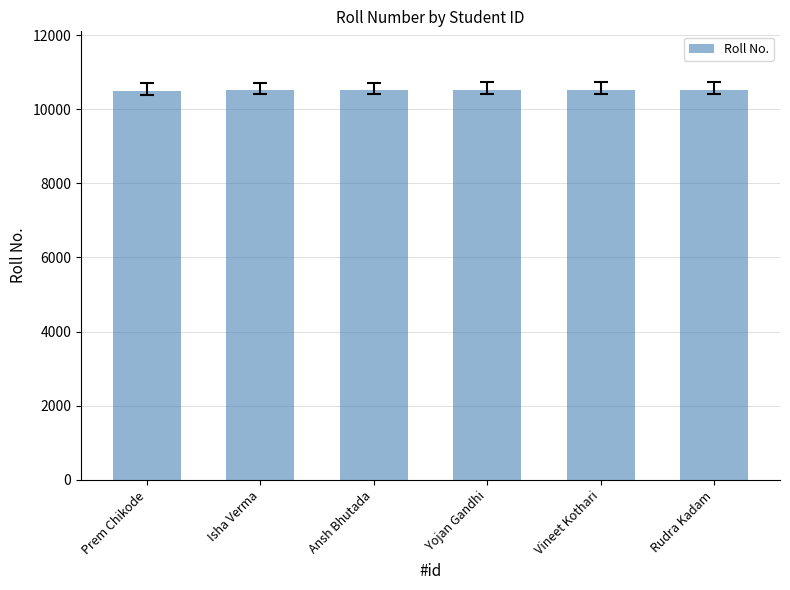

What is the ratio of the value at Isha Verma to the value at Vineet Kothari?

1.0